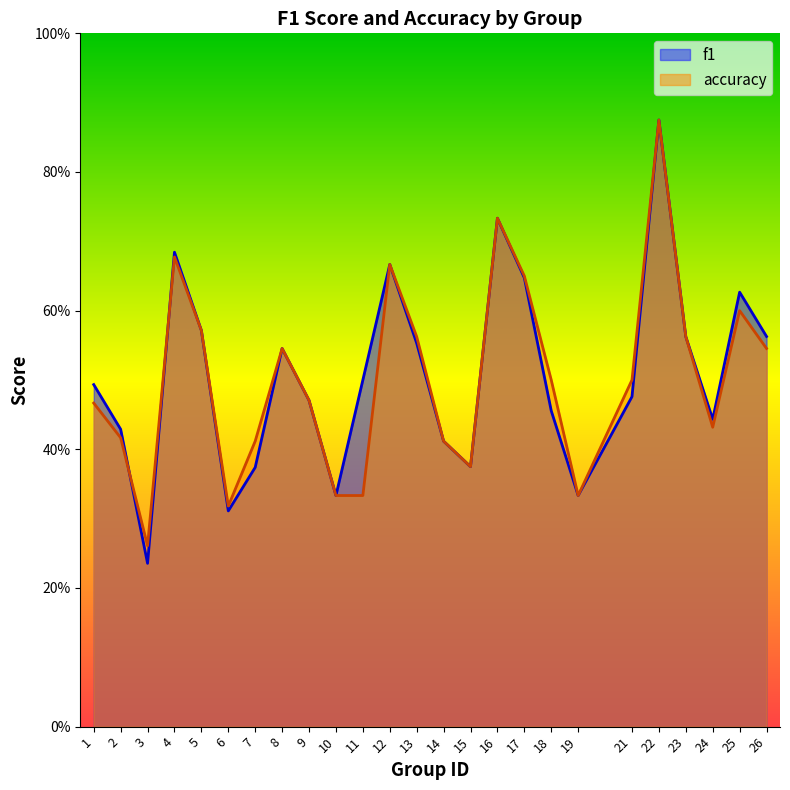

In f1, how many points are lower than both neighbors (excluding endpoints)?

6